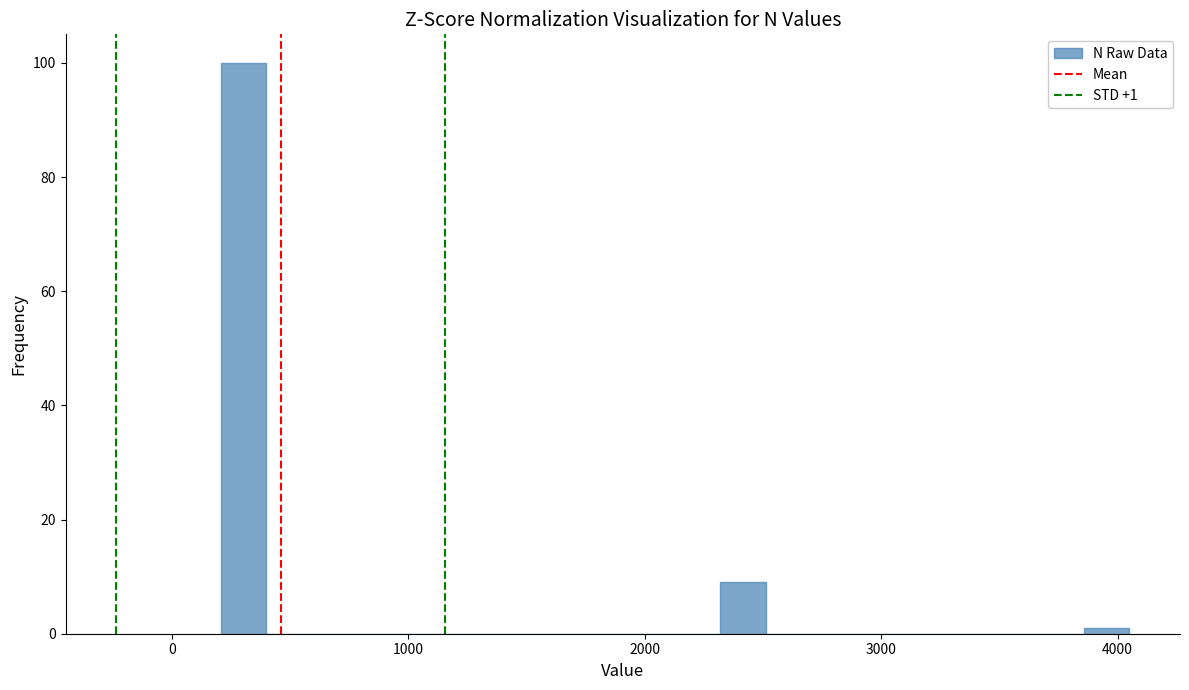

Around what value on the x-axis is the tallest bar? Give the approximate position of its centre, as read against the axis.

300